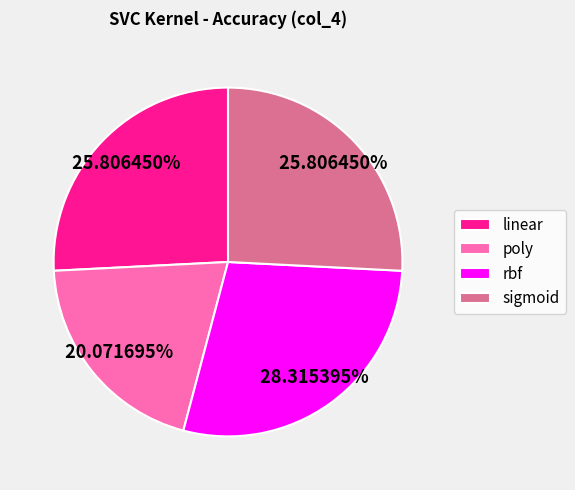

To the nearest percent, what is the difference between the largest and smallest slice percentages?

8%